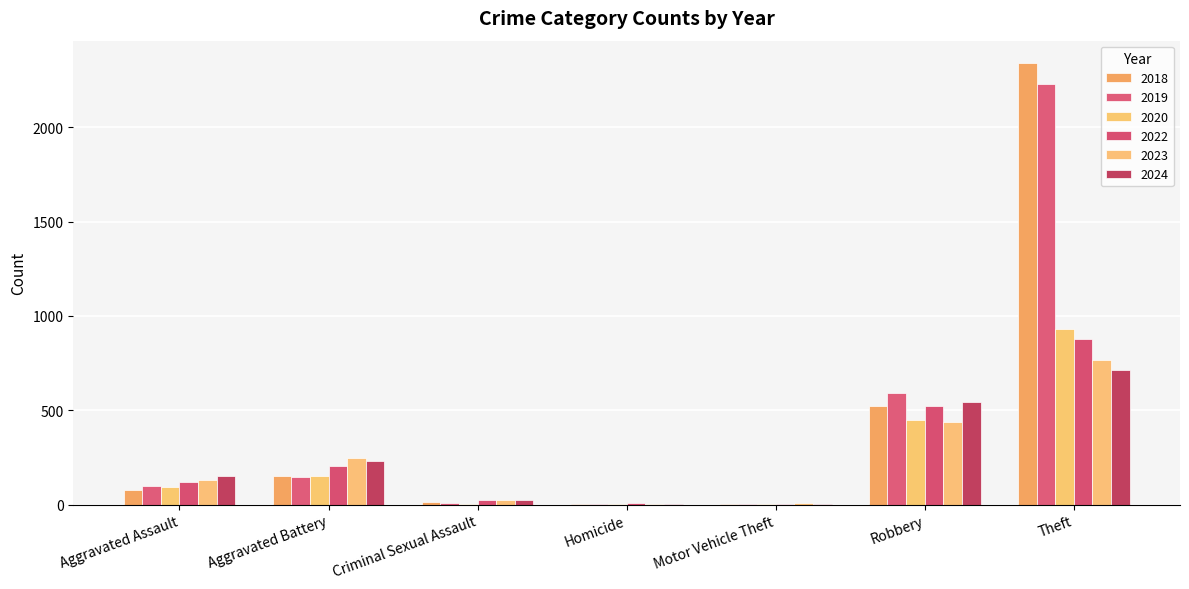

How many series are shown in this chart?

6